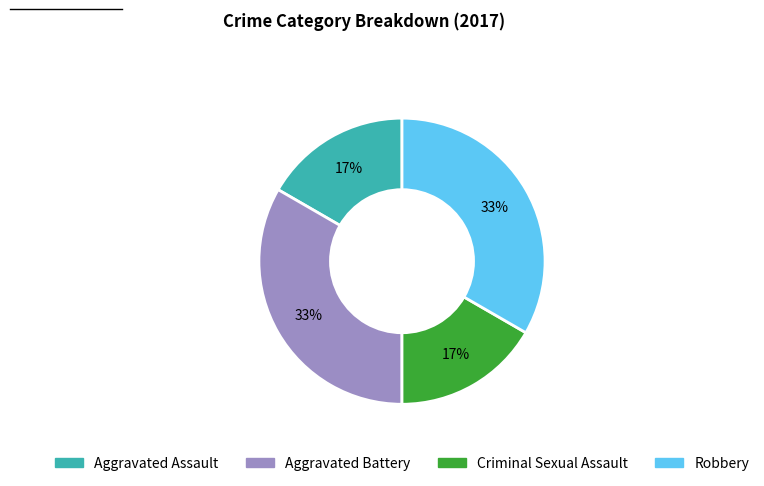

True or false: Aggravated Assault accounts for 30% of the total.

False